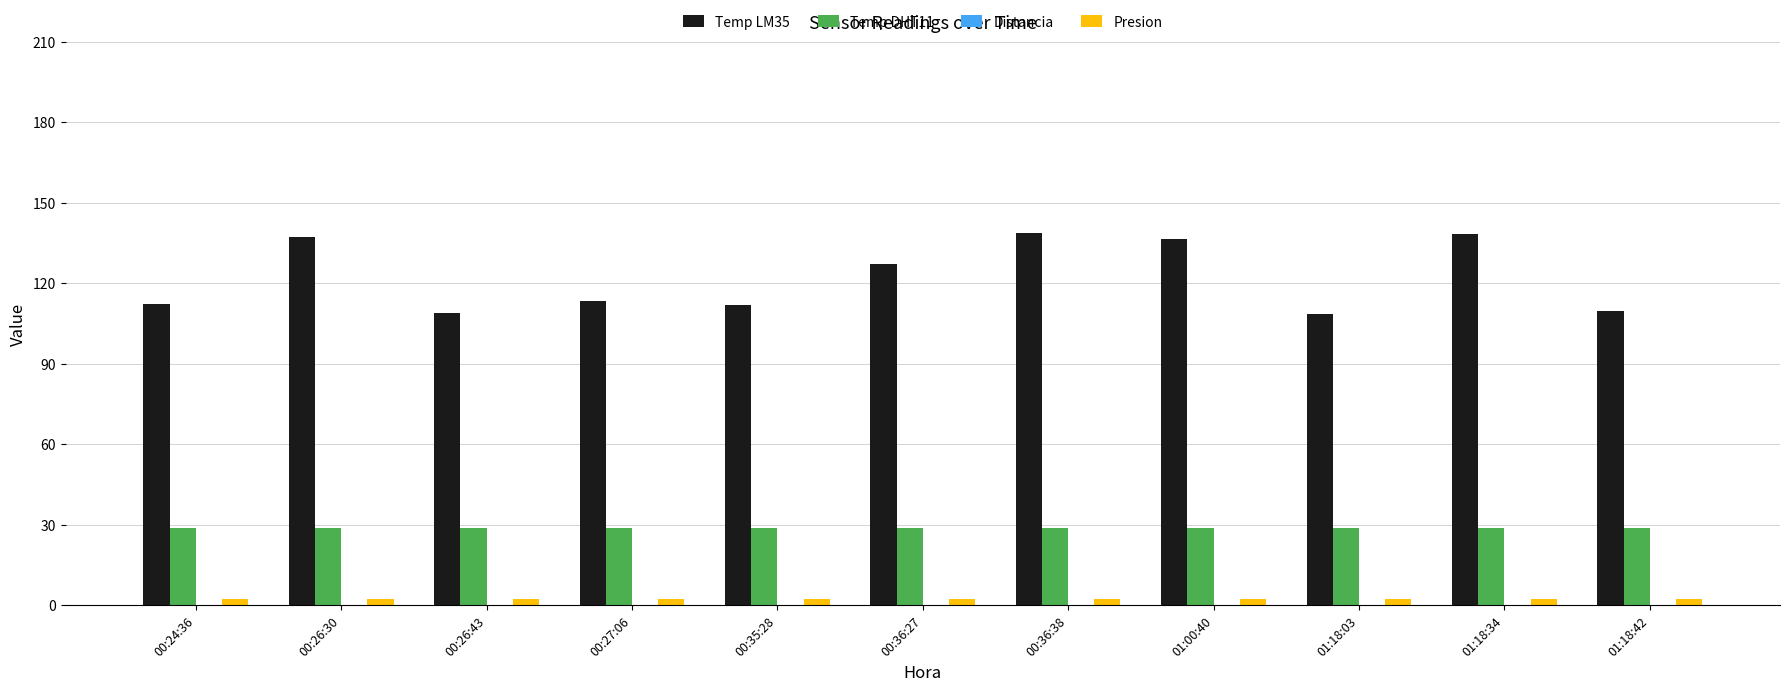

What is the approximate value of Presion at 01:18:42?

2.3